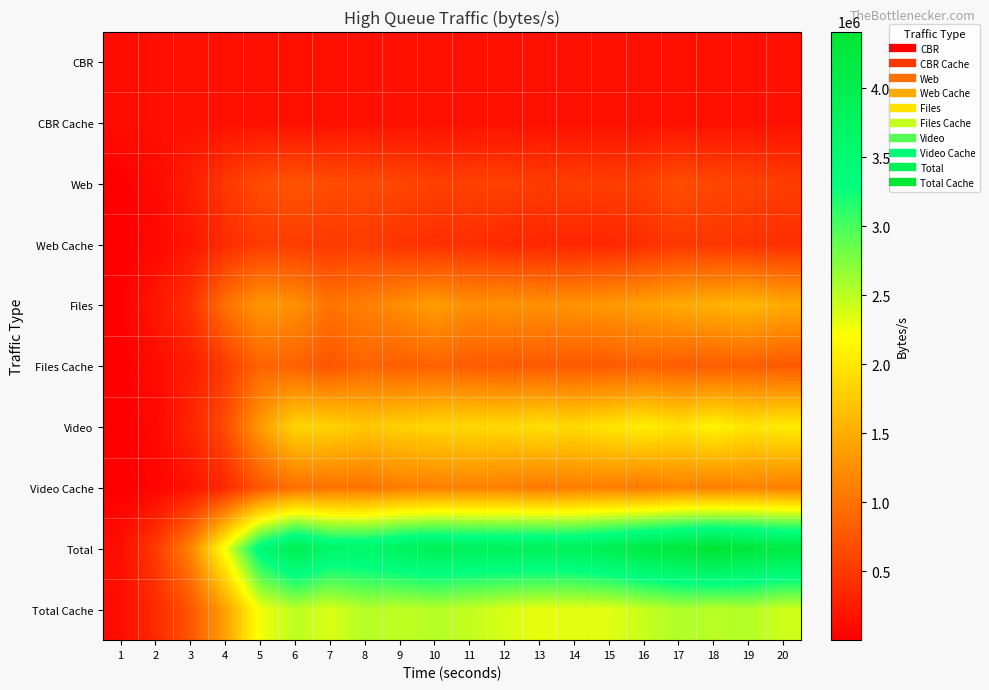

Reading left to right, extract all data points from this chart.

CBR: 1=115200	2=144000	3=144000	4=143400	5=141000	6=143400	7=144600	8=144000	9=144000	10=144000	11=144000	12=144000	13=144000	14=144000	15=144000	16=144000	17=144000	18=144000	19=144000	20=144000
CBR Cache: 1=115200	2=144000	3=144000	4=144000	5=144000	6=144000	7=144000	8=144000	9=144000	10=144000	11=144000	12=144000	13=144000	14=144000	15=144000	16=144000	17=144000	18=144000	19=144000	20=144000
Web: 1=1560	2=93600	3=254760	4=482320	5=663680	6=735400	7=667680	8=643720	9=615800	10=544880	11=557240	12=568240	13=514360	14=541280	15=537040	16=557440	17=684400	18=610680	19=584800	20=524160
Web Cache: 1=1280	2=73640	3=192760	4=376800	5=509440	6=530960	7=499200	8=515680	9=445360	10=409640	11=410800	12=352800	13=335840	14=327560	15=330800	16=404440	17=484960	18=467760	19=437240	20=406640
Files: 1=5880	2=193880	3=422560	4=986480	5=1306480	6=1256680	7=1006600	8=1111400	9=1224960	10=1369760	11=1239880	12=1269760	13=1252520	14=1278000	15=1324200	16=1399360	17=1474000	18=1530960	19=1590680	20=1478760
Files Cache: 1=3120	2=103280	3=240320	4=514400	5=868880	6=851280	7=736240	8=878720	9=813880	10=866000	11=792880	12=783640	13=780200	14=773920	15=778000	16=843320	17=794920	18=807760	19=814280	20=772560
Video: 1=960	2=73160	3=315800	4=651720	5=1346840	6=1847720	7=1831000	8=1729560	9=1807480	10=1840720	11=1881400	12=1870360	13=1939520	14=1882520	15=1980880	16=2062520	17=1967800	18=2124480	19=1975680	20=2039160
Video Cache: 1=560	2=40840	3=166440	4=355040	5=748080	6=969640	7=992440	8=991840	9=1073840	10=1103360	11=1120600	12=1098800	13=1049080	14=1088760	15=1085640	16=1053440	17=1127600	18=1087160	19=1134200	20=1097680
Total: 1=123600	2=504640	3=1137120	4=2263920	5=3458000	6=3983200	7=3649880	8=3628680	9=3792240	10=3899360	11=3822520	12=3852360	13=3850400	14=3845800	15=3986120	16=4163320	17=4270200	18=4410120	19=4295160	20=4186080
Total Cache: 1=120160	2=361760	3=743520	4=1390240	5=2270400	6=2495880	7=2371880	8=2530240	9=2477080	10=2523000	11=2468280	12=2379240	13=2309120	14=2334240	15=2338440	16=2445200	17=2551480	18=2506680	19=2529720	20=2420880